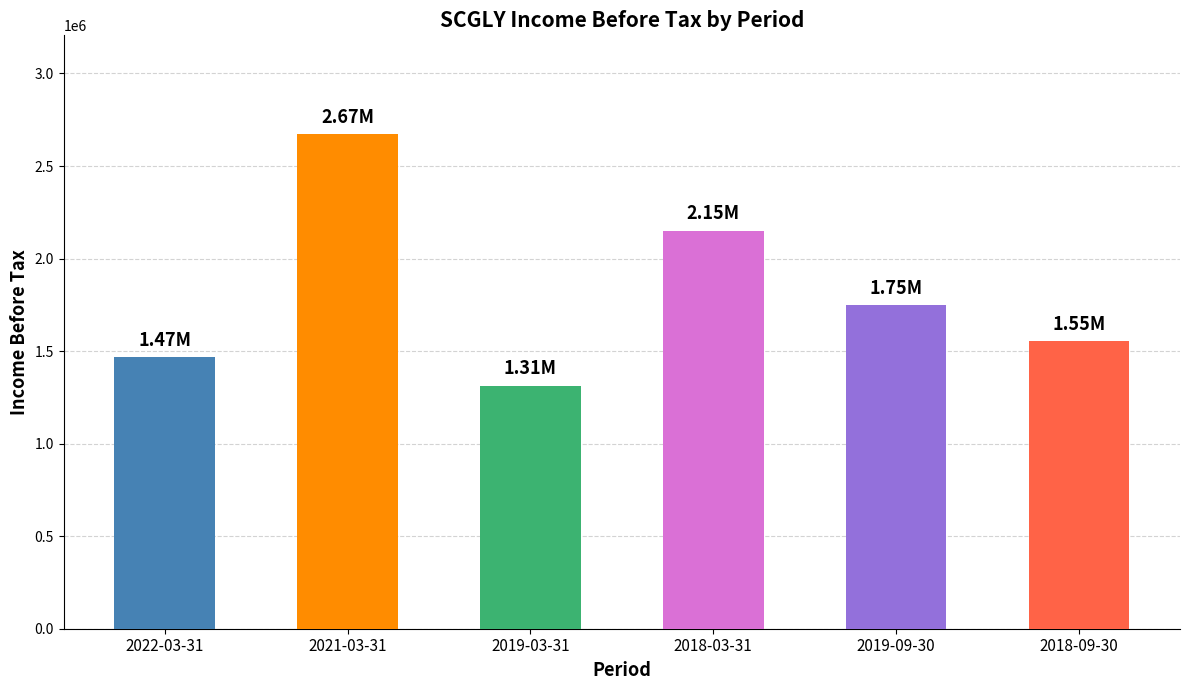

What is the sum of all values?

10904100